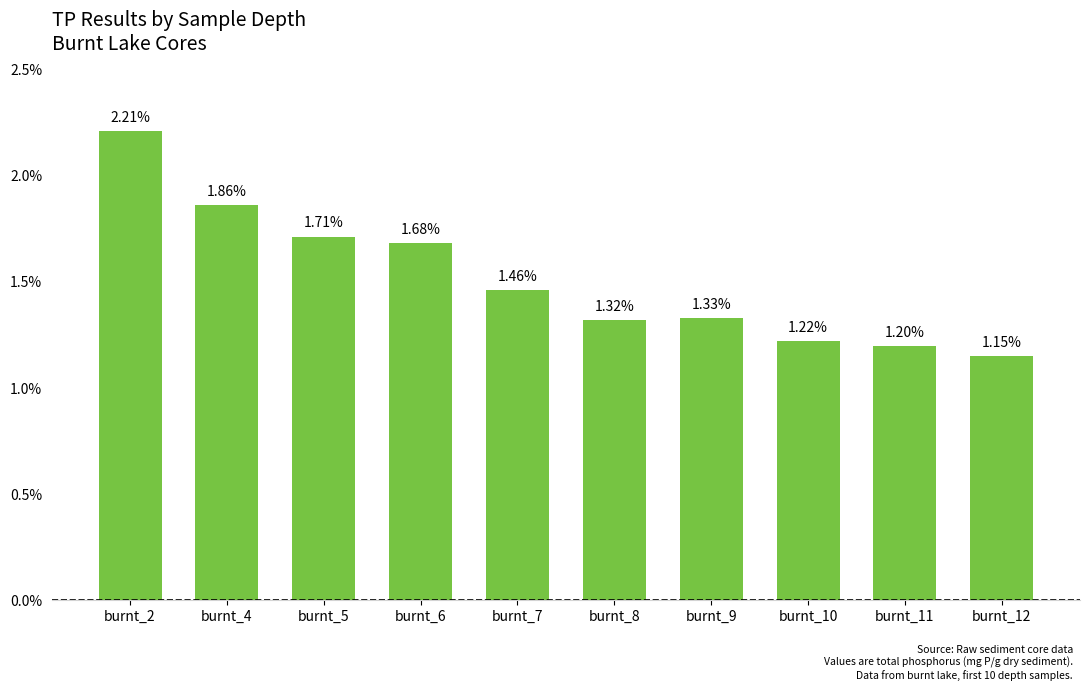

List the labels in order of value, largest first.

burnt_2, burnt_4, burnt_5, burnt_6, burnt_7, burnt_9, burnt_8, burnt_10, burnt_11, burnt_12